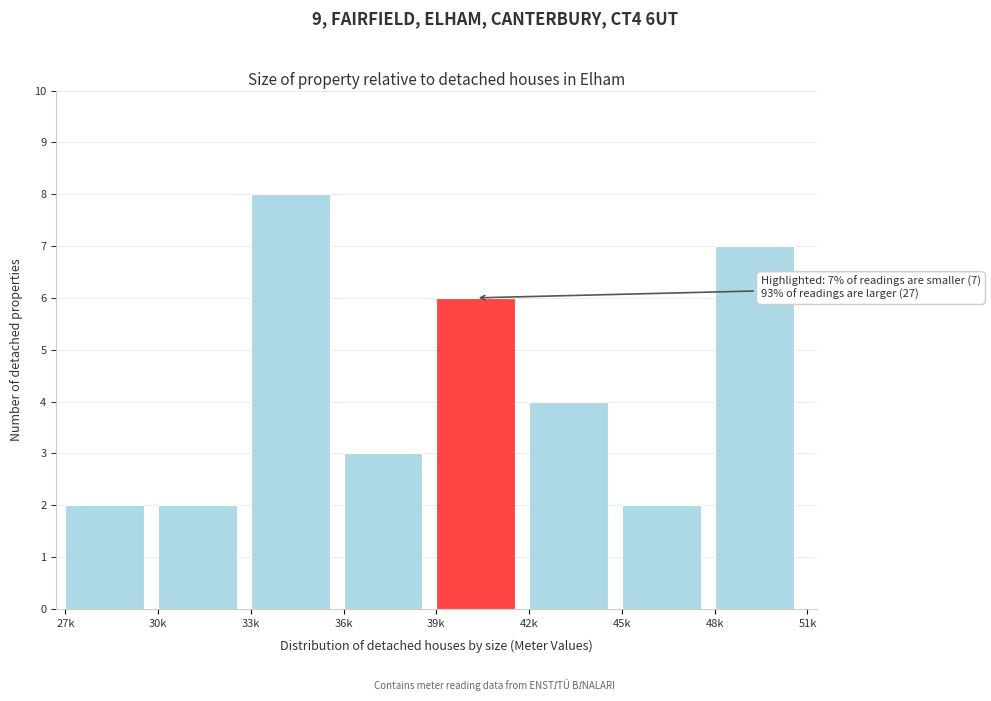

Reading left to right, transcribe all the data shown in this chart.

2	2	8	3	6	4	2	7